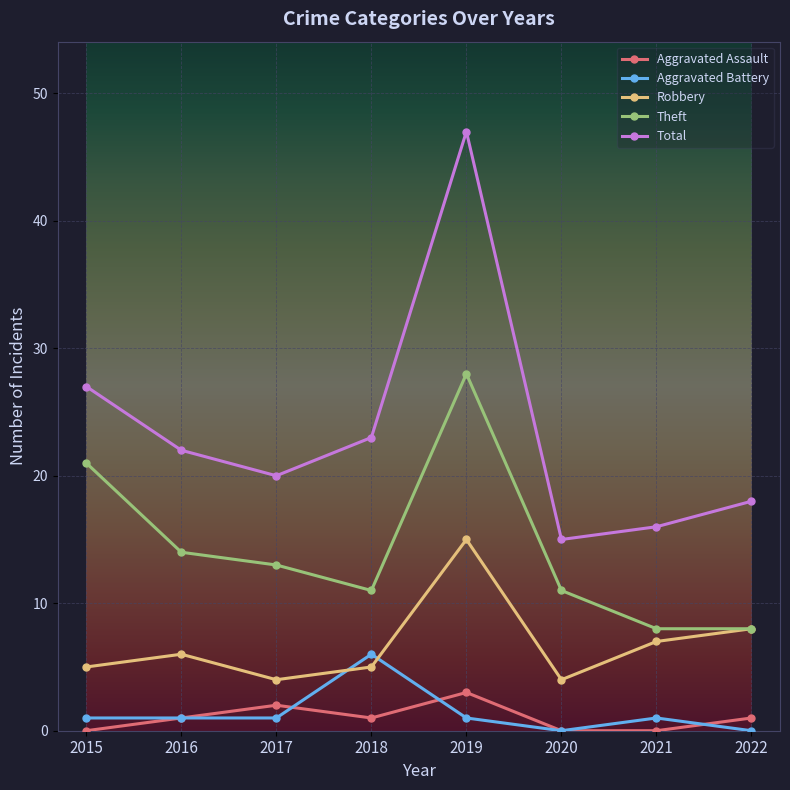

Rank the series at 2018 from highest to lowest value.

Total, Theft, Aggravated Battery, Robbery, Aggravated Assault